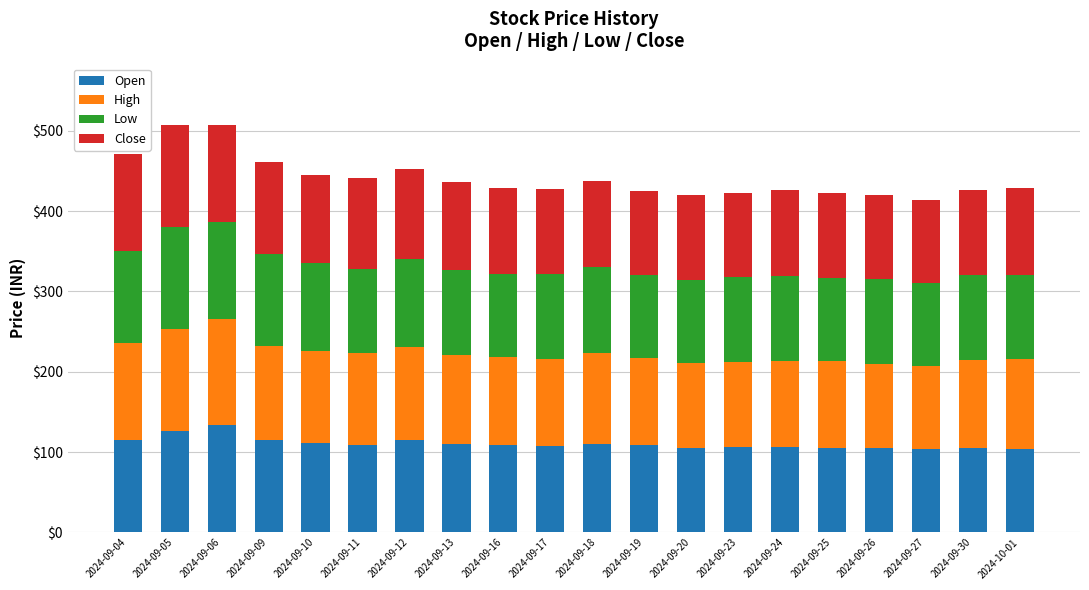

What is the total value across all series at 2024-09-26?

420.0